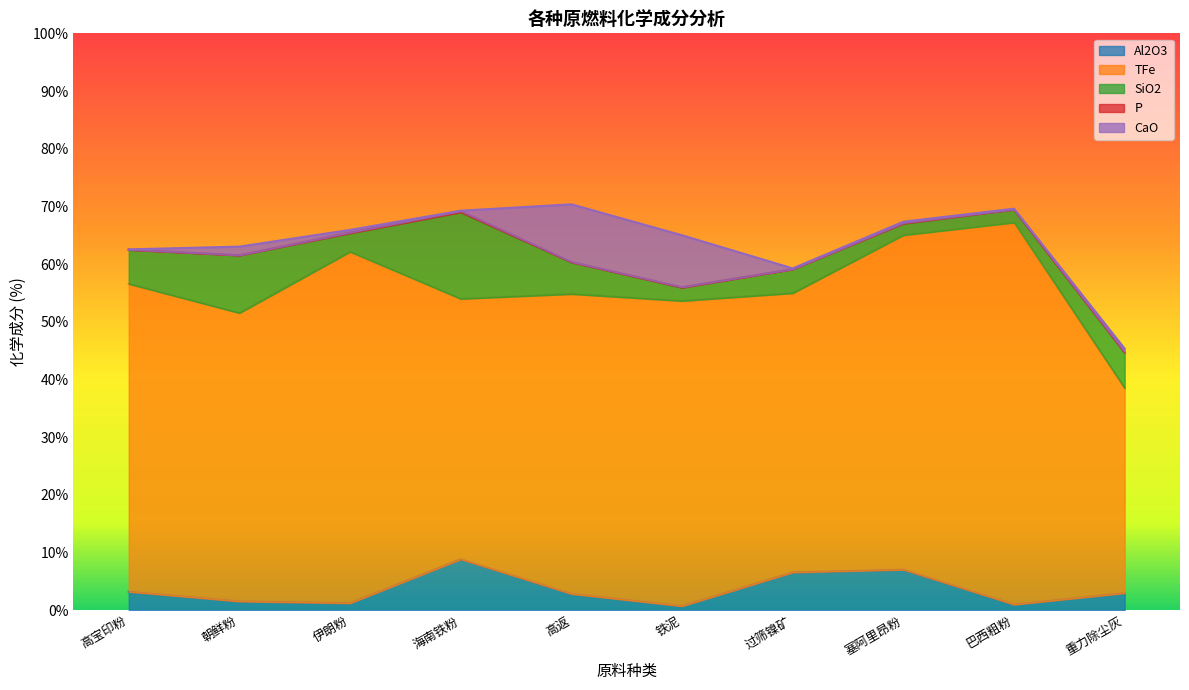

What are all the series names shown in the legend?

Al2O3, TFe, SiO2, P, CaO